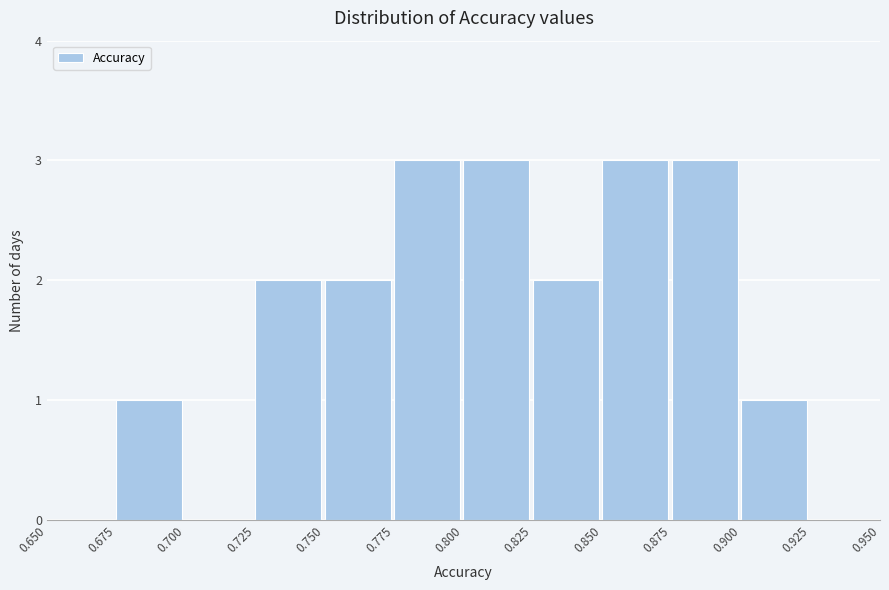

Reading left to right, transcribe this chart: for each bar, give the range it covers on the x-axis and its height. The values are not printed on the chart, so give them approximately, as read against the axis.

0.650 to 0.675: 0
0.675 to 0.700: 1
0.700 to 0.725: 0
0.725 to 0.750: 2
0.750 to 0.775: 2
0.775 to 0.800: 3
0.800 to 0.825: 3
0.825 to 0.850: 2
0.850 to 0.875: 3
0.875 to 0.900: 3
0.900 to 0.925: 1
0.925 to 0.950: 0